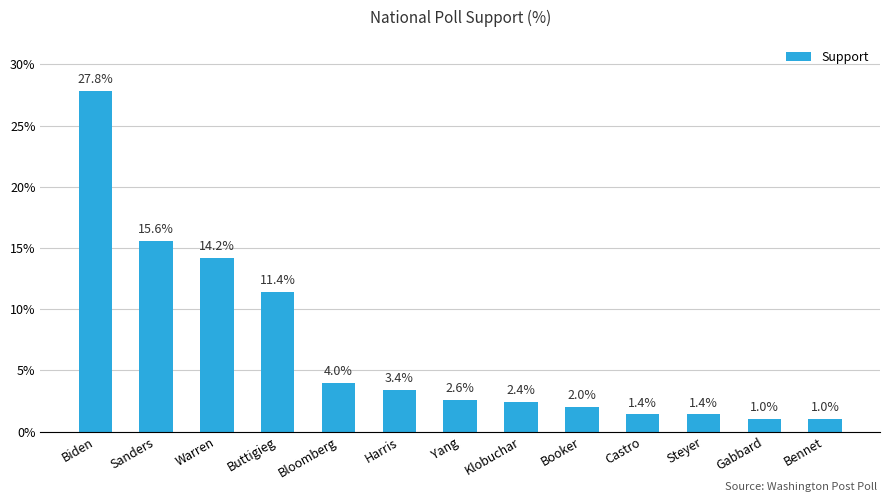

What position from the left is Gabbard?

12